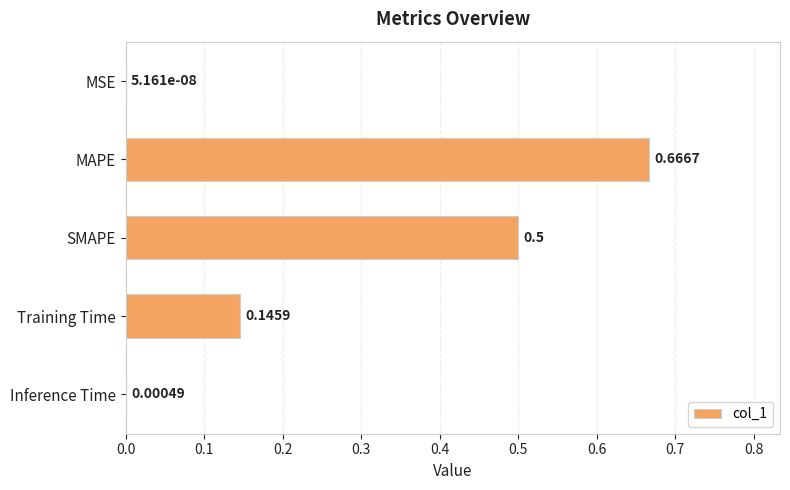

At which label is the value closest to 0?

MSE